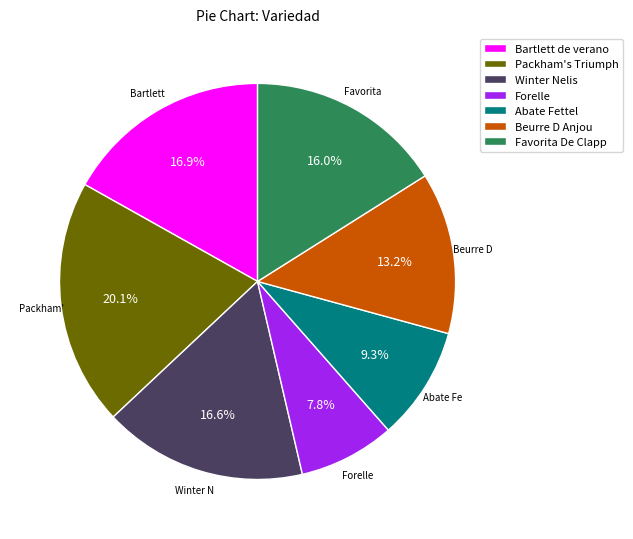

What is the largest slice in the pie chart?

Packham's Triumph